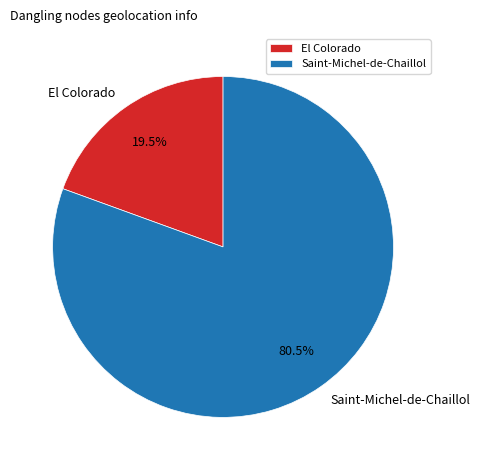

To the nearest percent, what is the average slice percentage?

50%